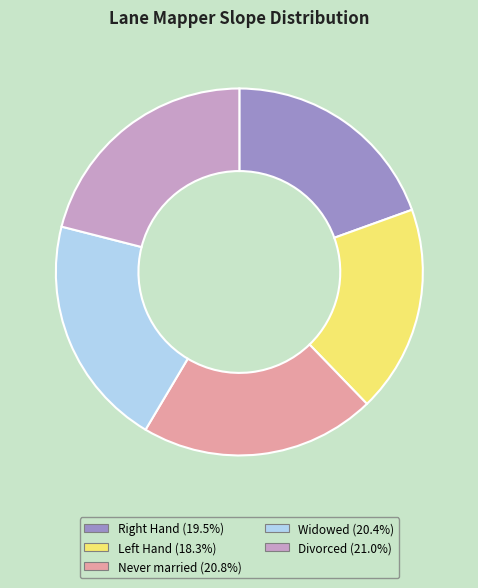

Does any single category account for the majority?

No